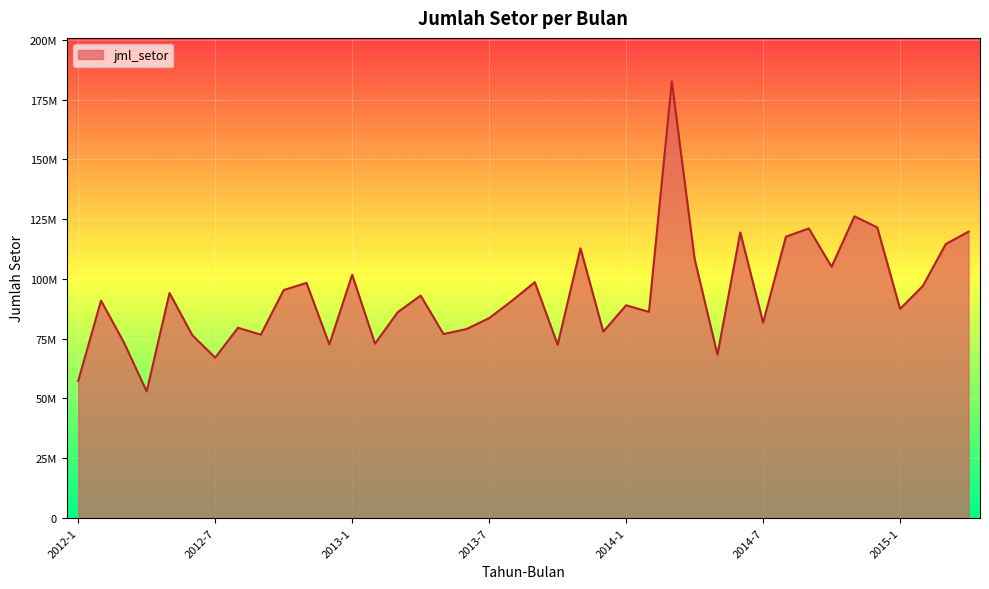

List the labels in order of value, smallest first.

2012-4, 2012-1, 2012-7, 2014-5, 2013-10, 2012-12, 2013-2, 2012-3, 2012-6, 2012-9, 2013-5, 2013-12, 2013-6, 2012-8, 2014-7, 2013-7, 2013-3, 2014-2, 2015-1, 2014-1, 2013-8, 2012-2, 2013-4, 2012-5, 2012-10, 2015-2, 2012-11, 2013-9, 2013-1, 2014-10, 2014-4, 2013-11, 2015-3, 2014-8, 2014-6, 2015-4, 2014-9, 2014-12, 2014-11, 2014-3